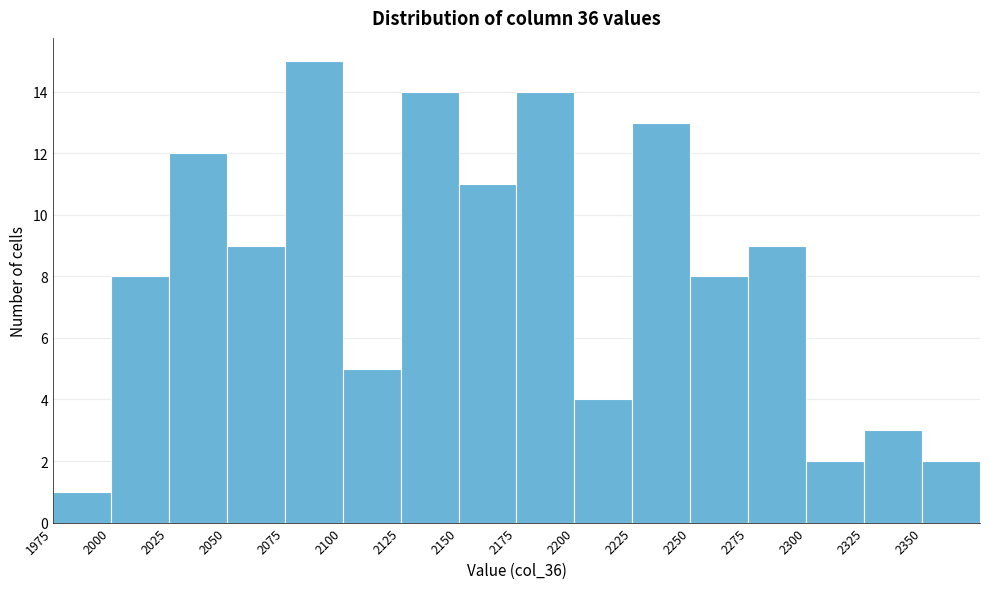

Which range on the x-axis has the tallest bar?

2075 to 2100